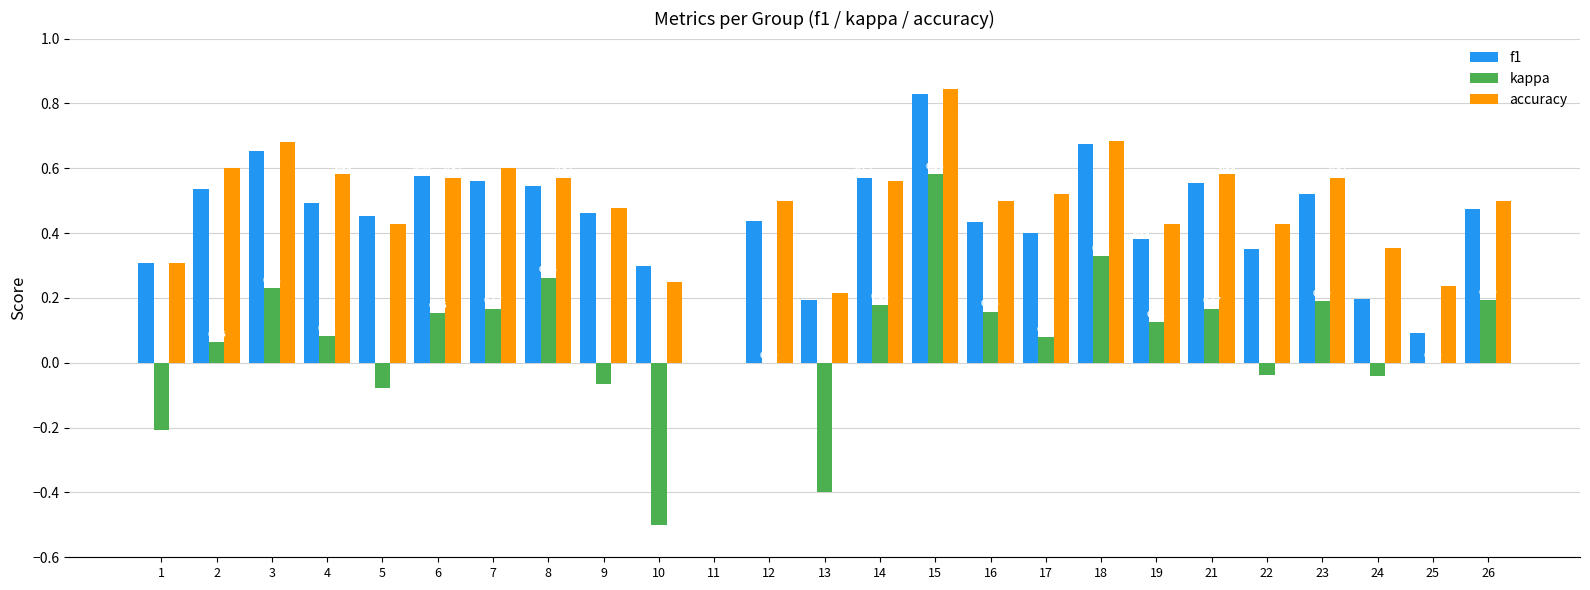

What is the approximate value of accuracy at 22?

0.4